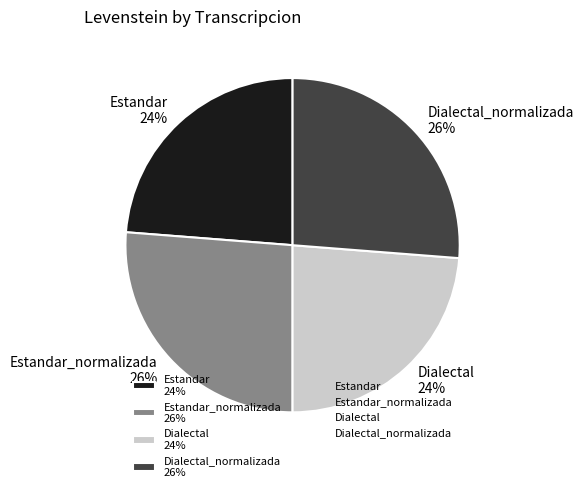

To the nearest percent, what is the difference between the largest and smallest slice percentages?

2%